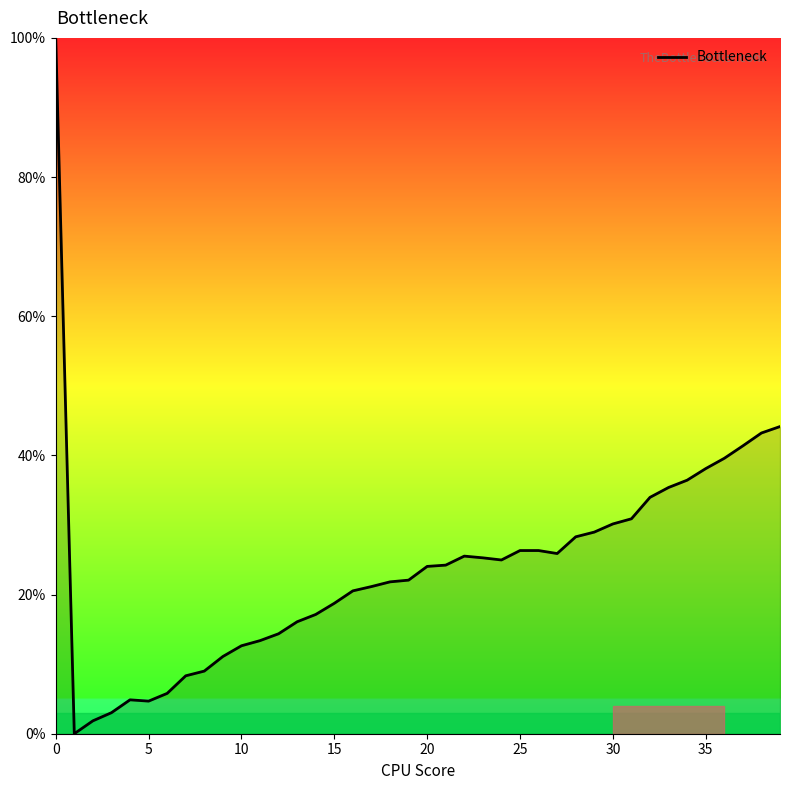

What is the greatest value displayed?

100.0